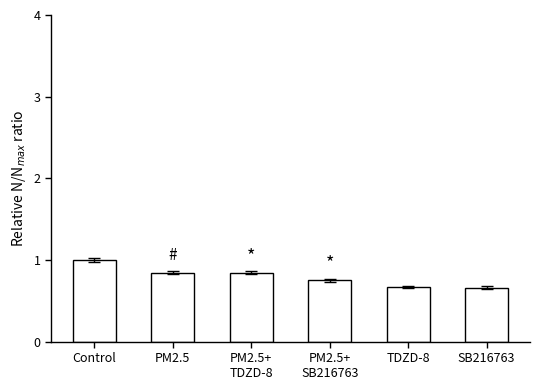

How many series are shown in this chart?

1